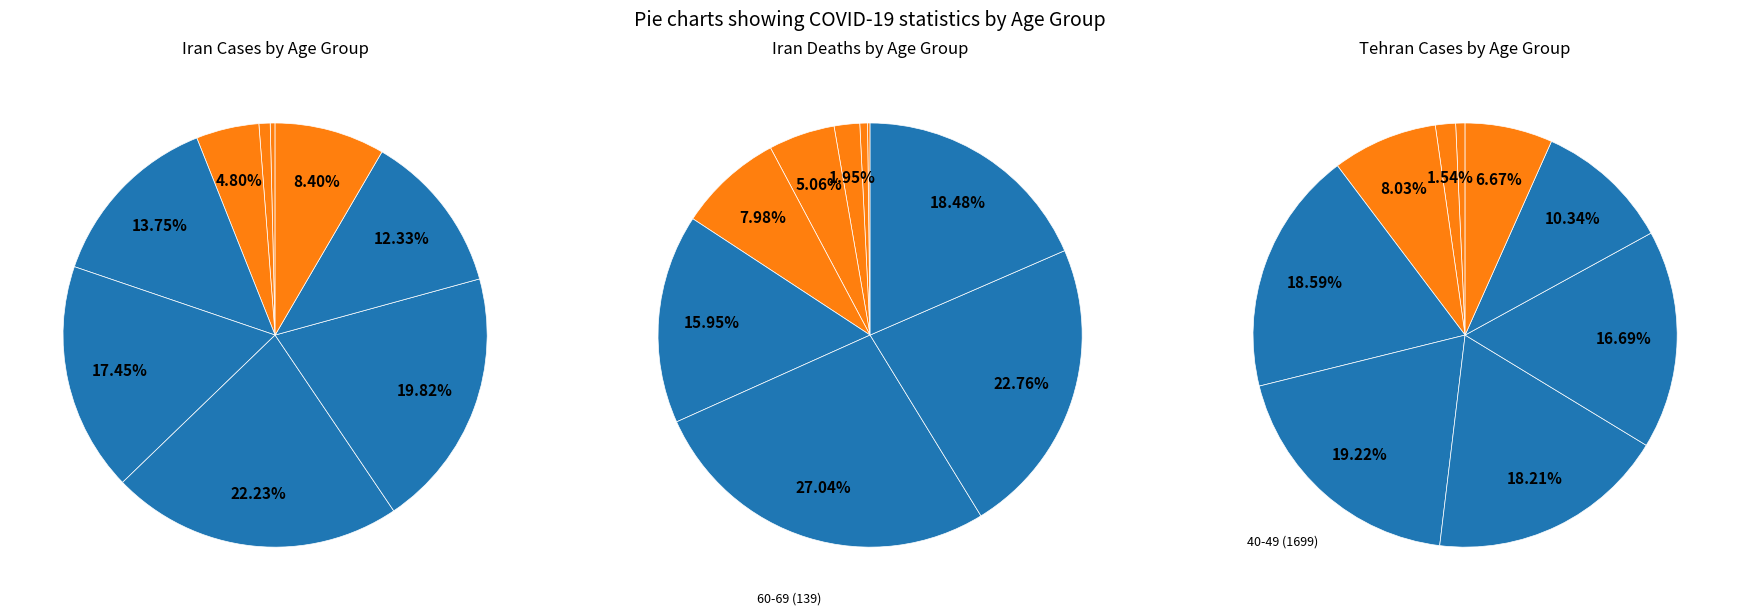

To the nearest percent, what is the average slice percentage?

11%